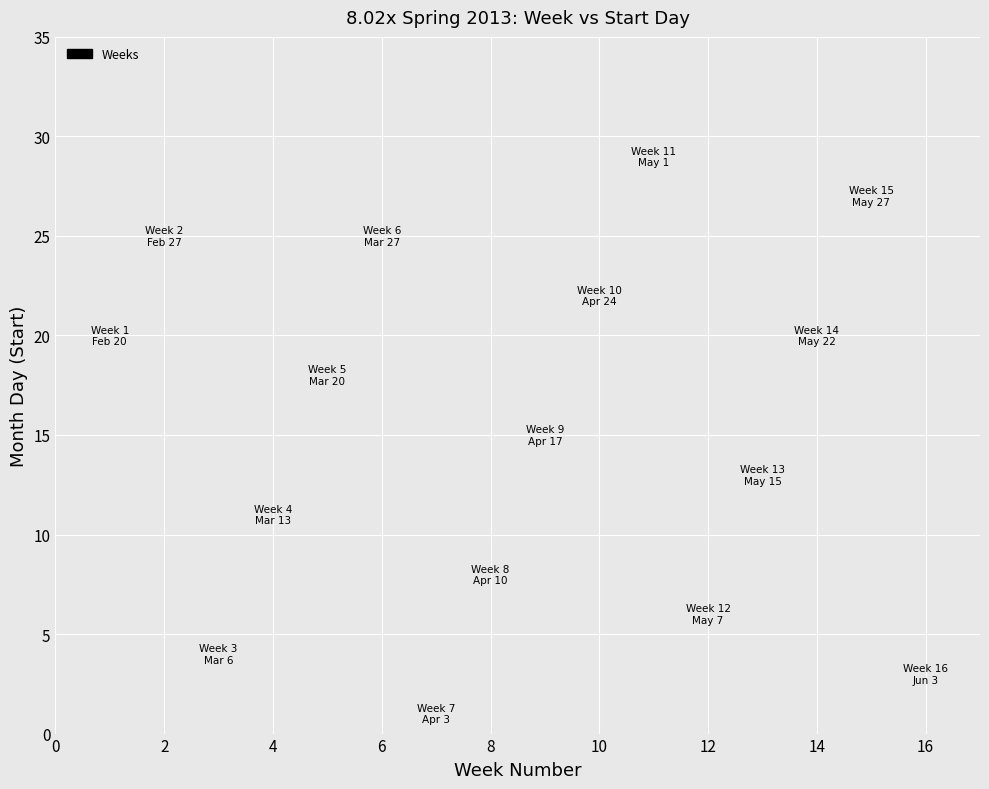

What is the range of Y values (max minus min)?

28